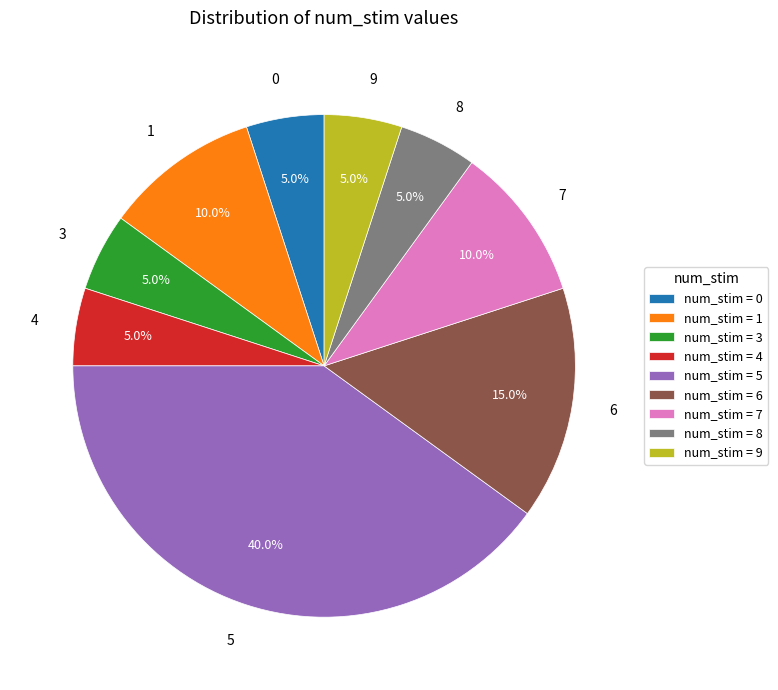

What percentage is NOT represented by 1?

90.0%